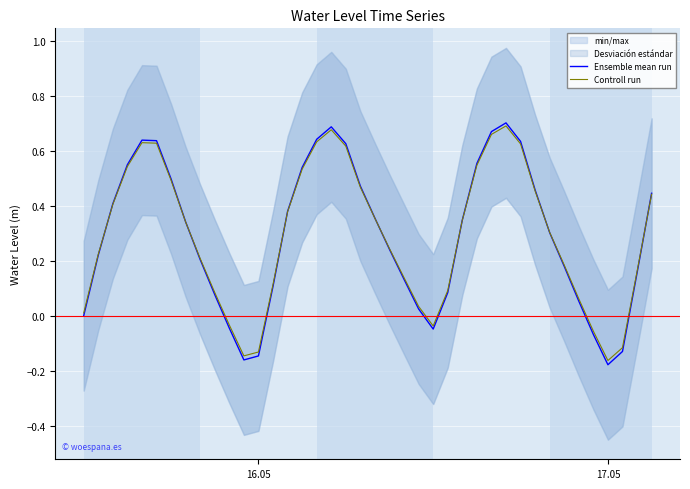

What is the difference between the maximum and minimum values in the Controll run series?

0.9